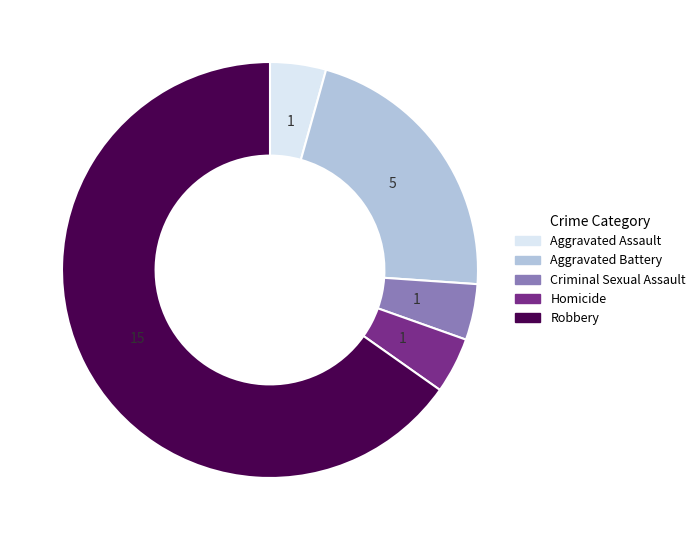

Which category accounts for the majority?

Robbery